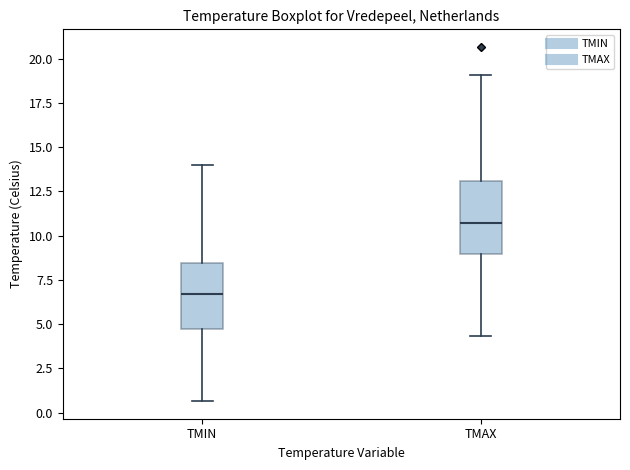

Reading left to right, read every box against the y-axis: the position of its median line, the range the box covers, and the ends of its whiskers. The values are not printed on the chart, so give them approximately, as read against the axis.

TMIN: median 6.5, box 4.5 to 8.5, whiskers 0.5 to 14.0
TMAX: median 10.5, box 9.0 to 13.0, whiskers 4.5 to 19.0